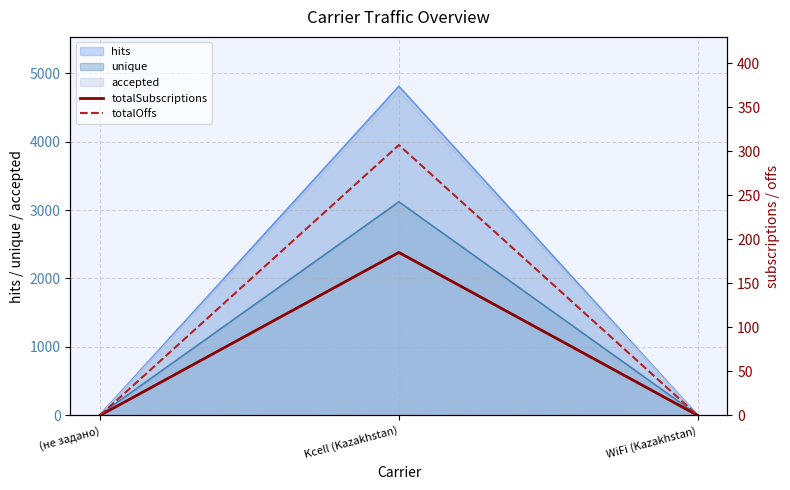

How many data points in totalSubscriptions are above 0?

1